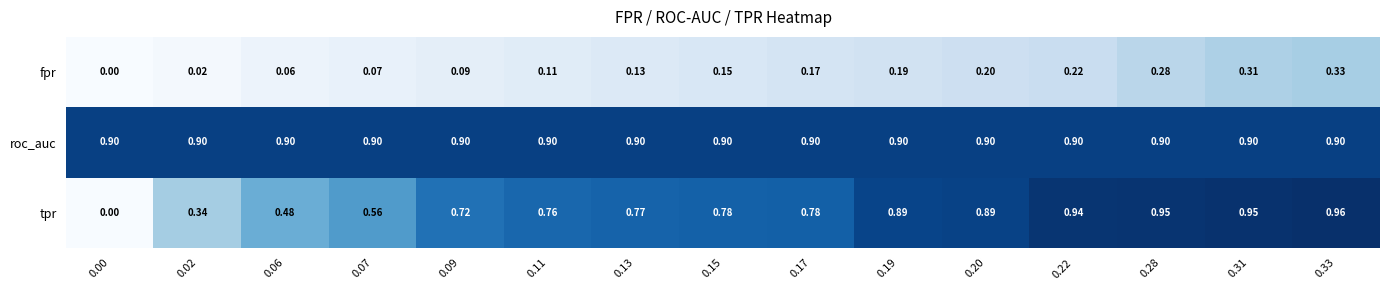

Rank the series at 0.22 from highest to lowest value.

tpr, roc_auc, fpr